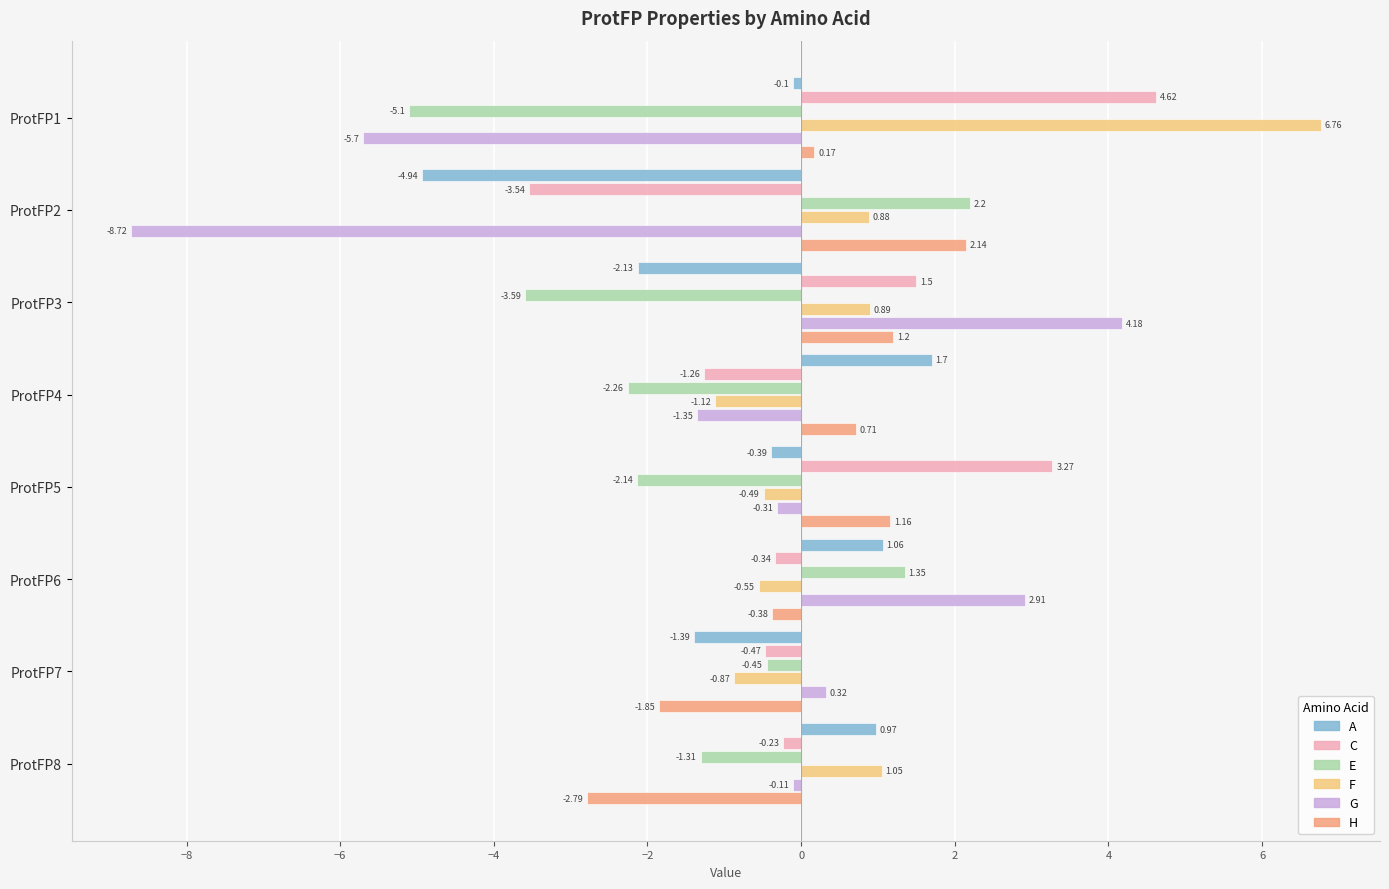

Rank the series at ProtFP7 from highest to lowest value.

G, E, C, F, A, H